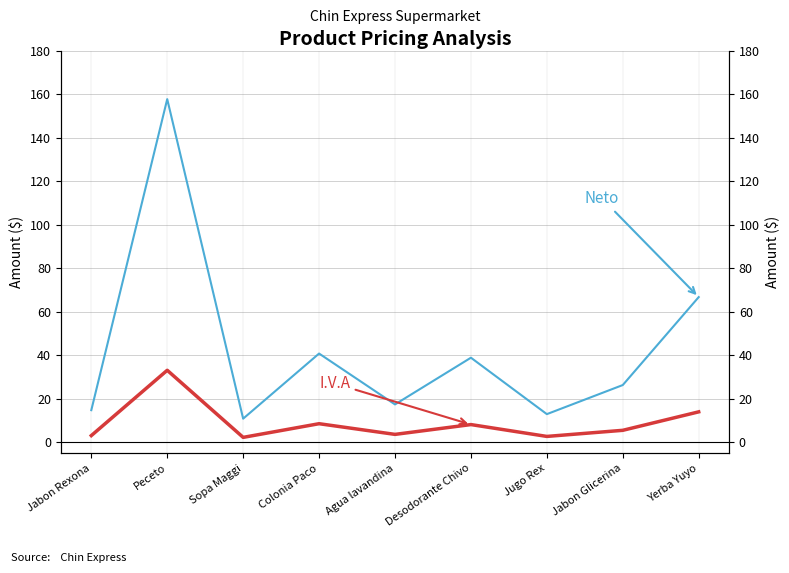

Reading left to right, transcribe all the data shown in this chart.

Neto: 14.8	157.7	10.9	40.8	17.4	38.9	13.0	26.3	66.7
I.V.A: 3.1	33.1	2.3	8.6	3.7	8.2	2.7	5.5	14.0